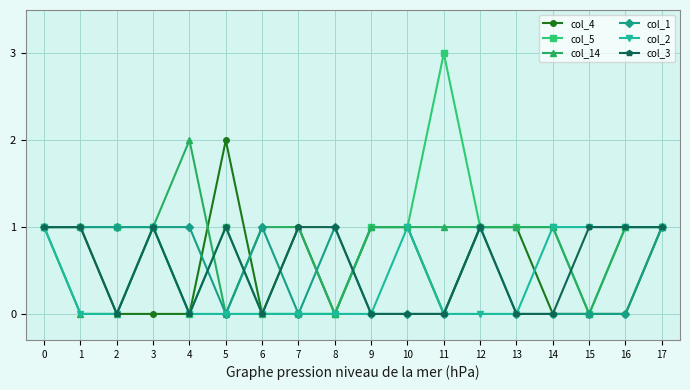

Is it true that col_14 equals 2 at 3?

False